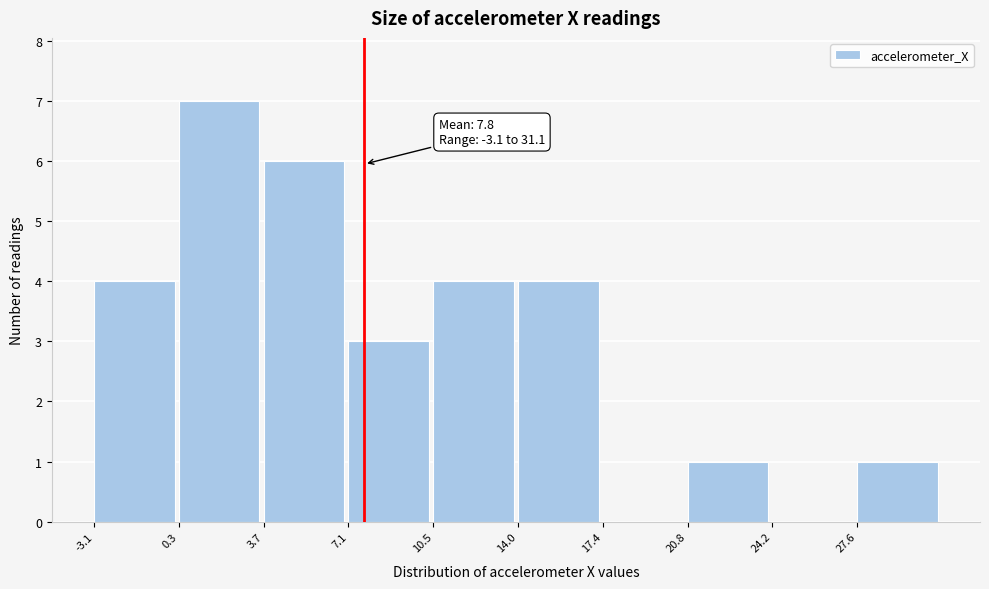

Which range on the x-axis has the tallest bar?

0.5 to 3.5